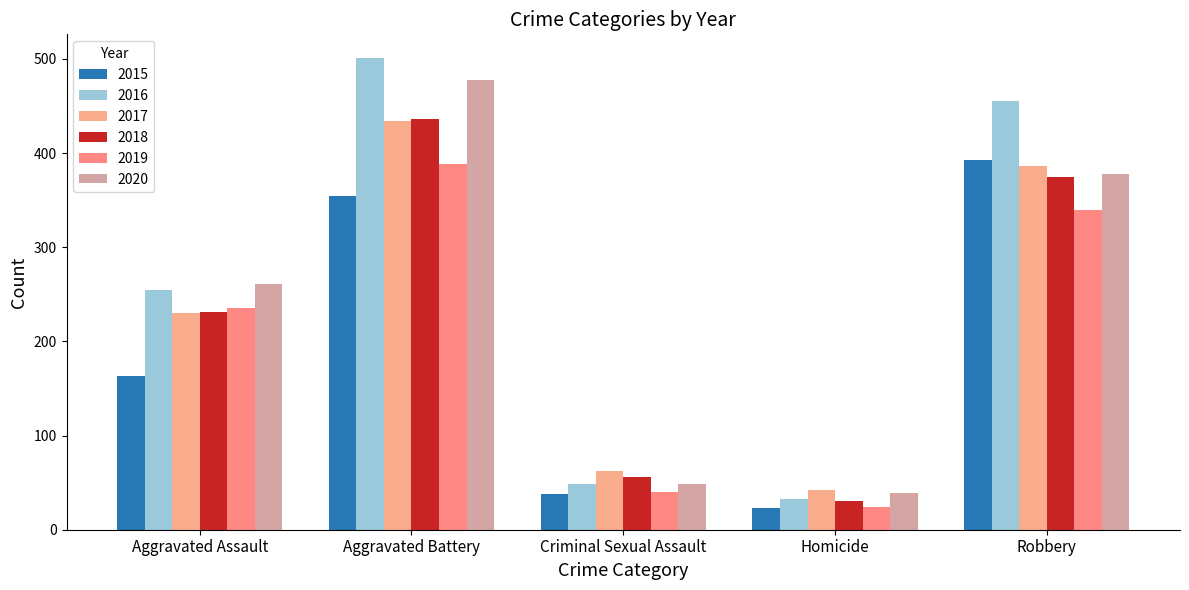

Are the bars grouped side by side (vs. stacked)?

Yes